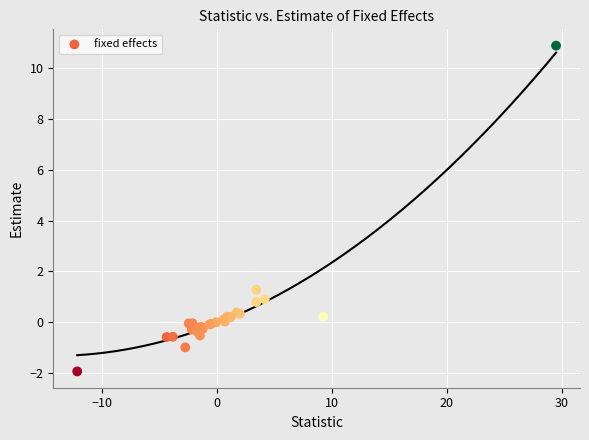

What Y value in the scatter plot is closest to 4?

1.3